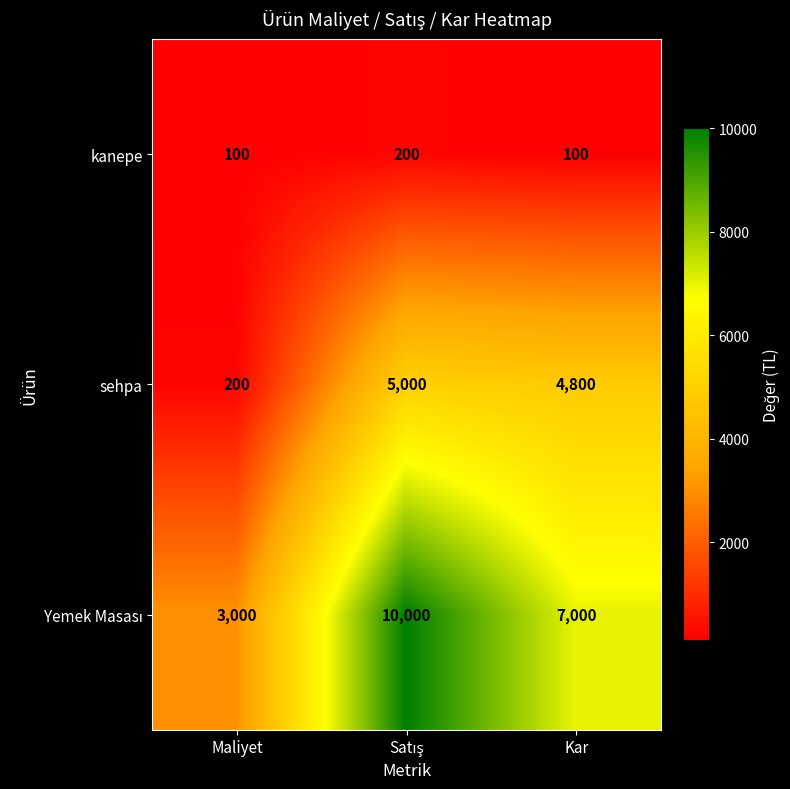

How many kanepe values are between 100 and 200?

3